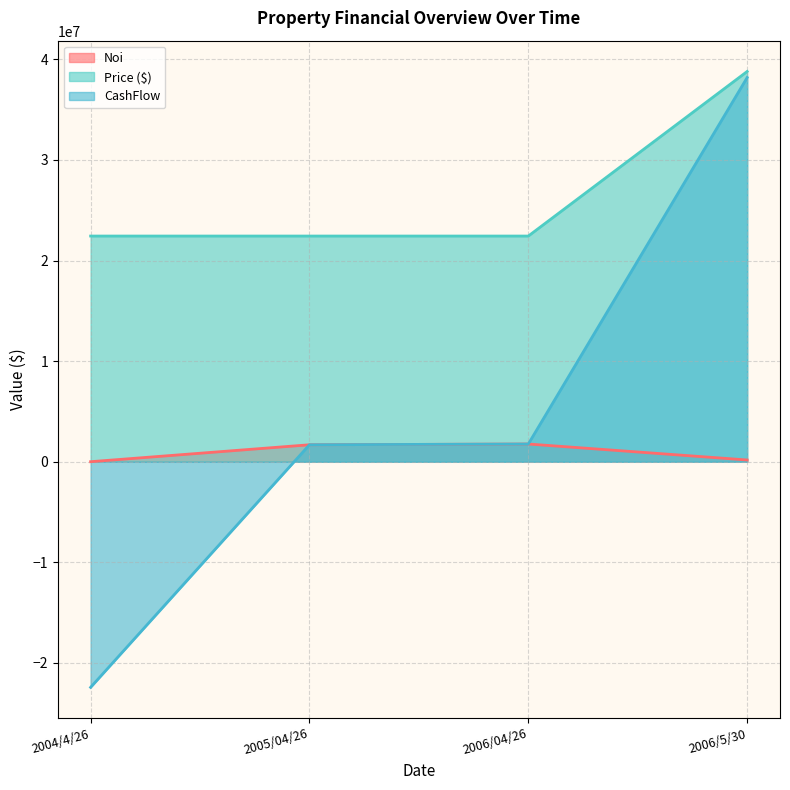

At which category is the sum across all series the highest?

2006/5/30